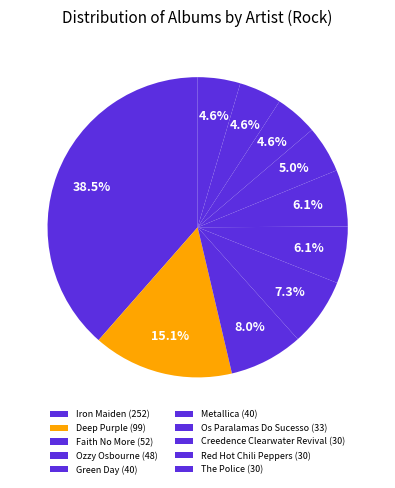

Count the number of slices in the pie.

10